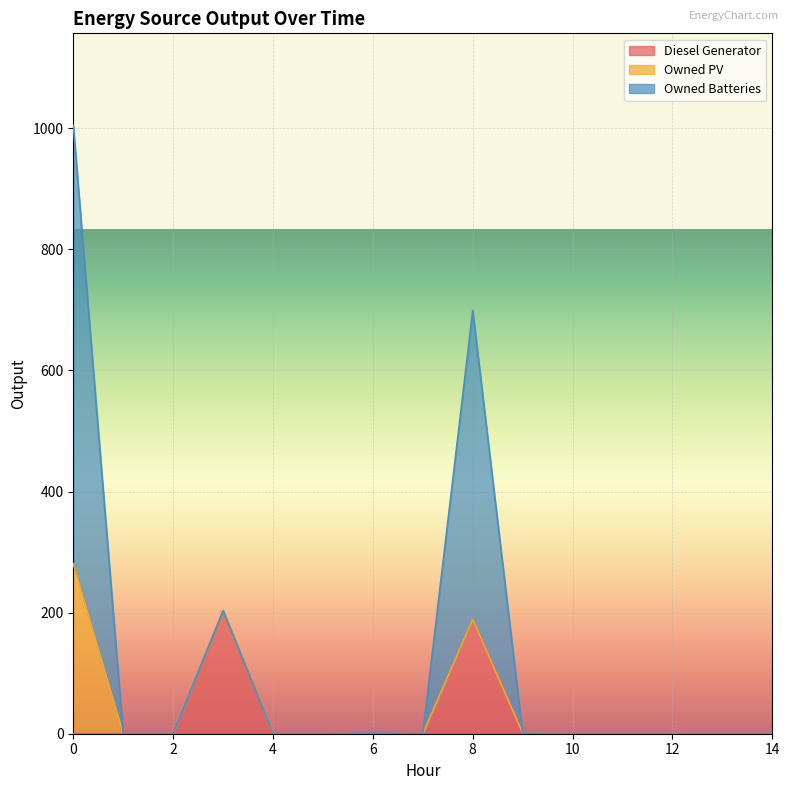

True or false: Owned Batteries has more than 0 points higher than both neighbors.

True